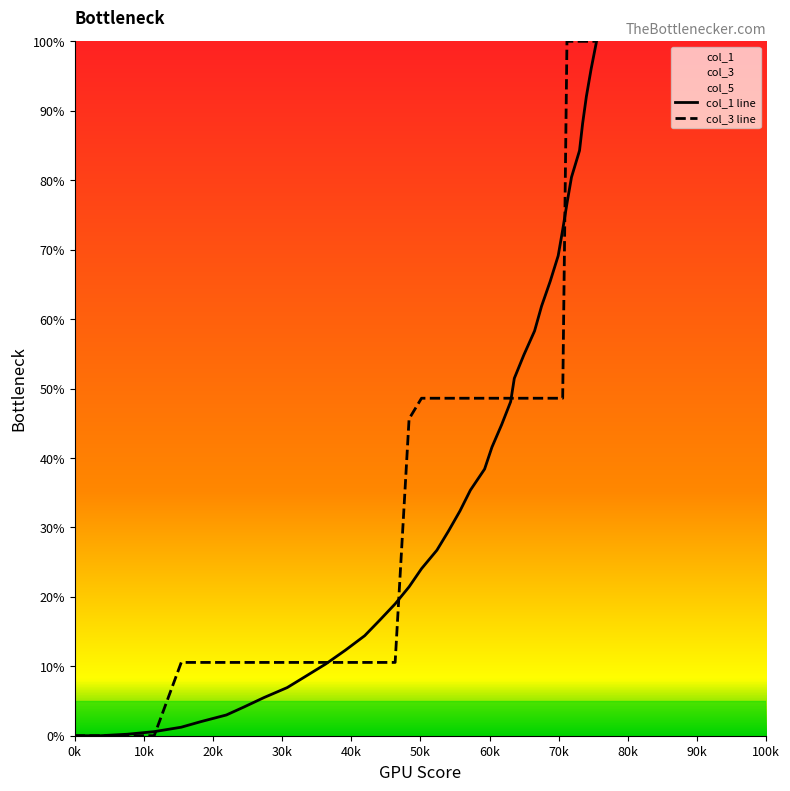

Which series ends up on top after the final intersection of col_3 and col_1?

col_3